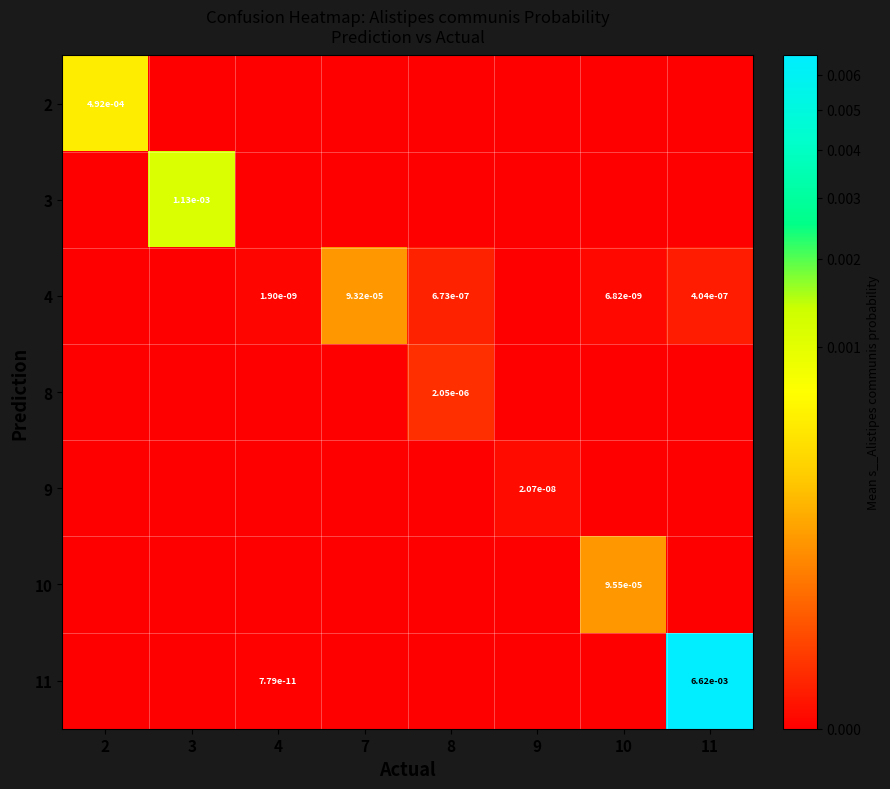

The 4 series shows 0.0 at 8. True or false?

True